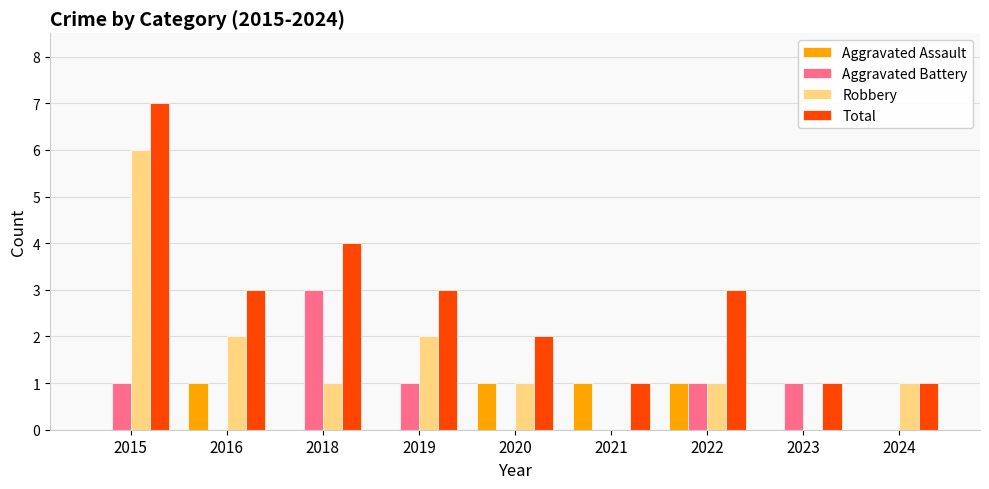

What is the sum of the Aggravated Battery values at 2022 and 2023?

2